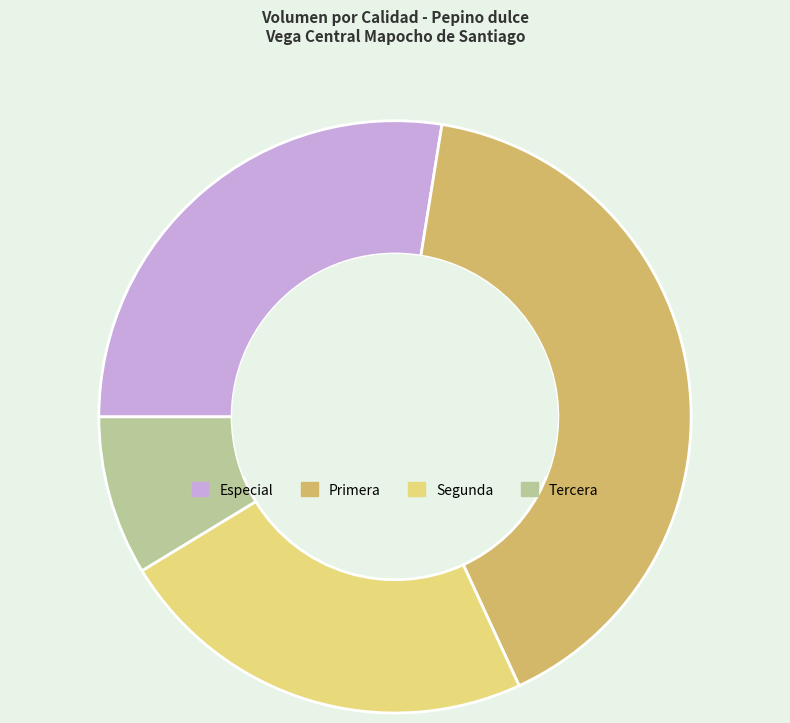

Which has a higher value, Primera or Tercera?

Primera